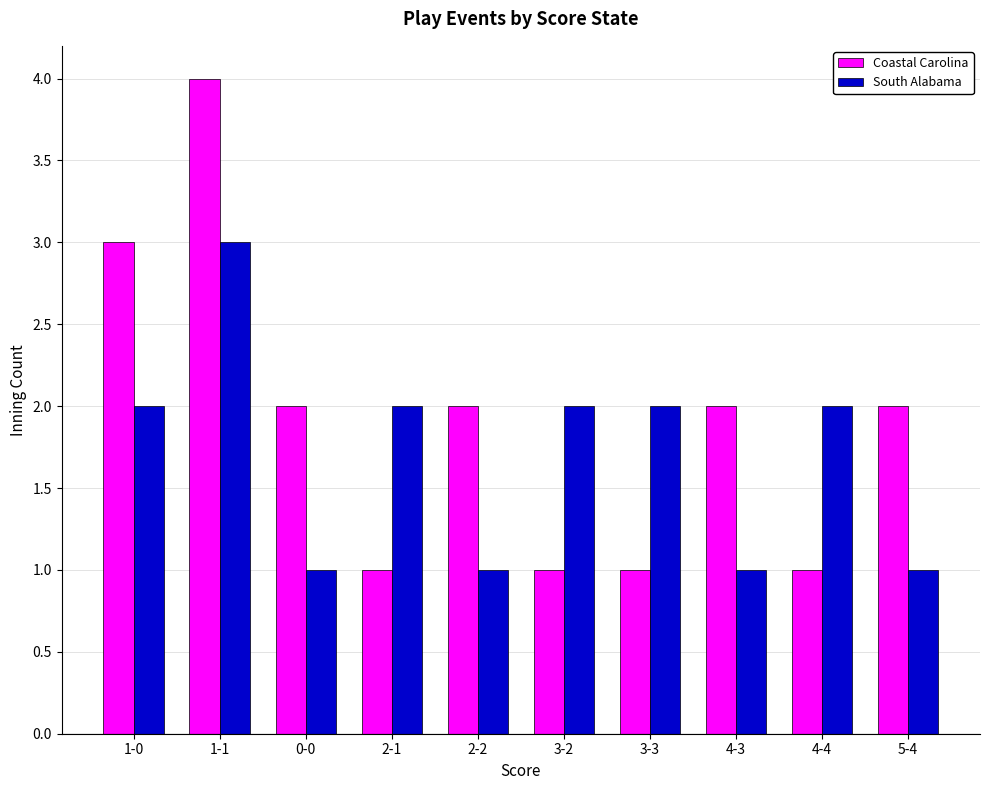

What is the sum of all Coastal Carolina values?

19